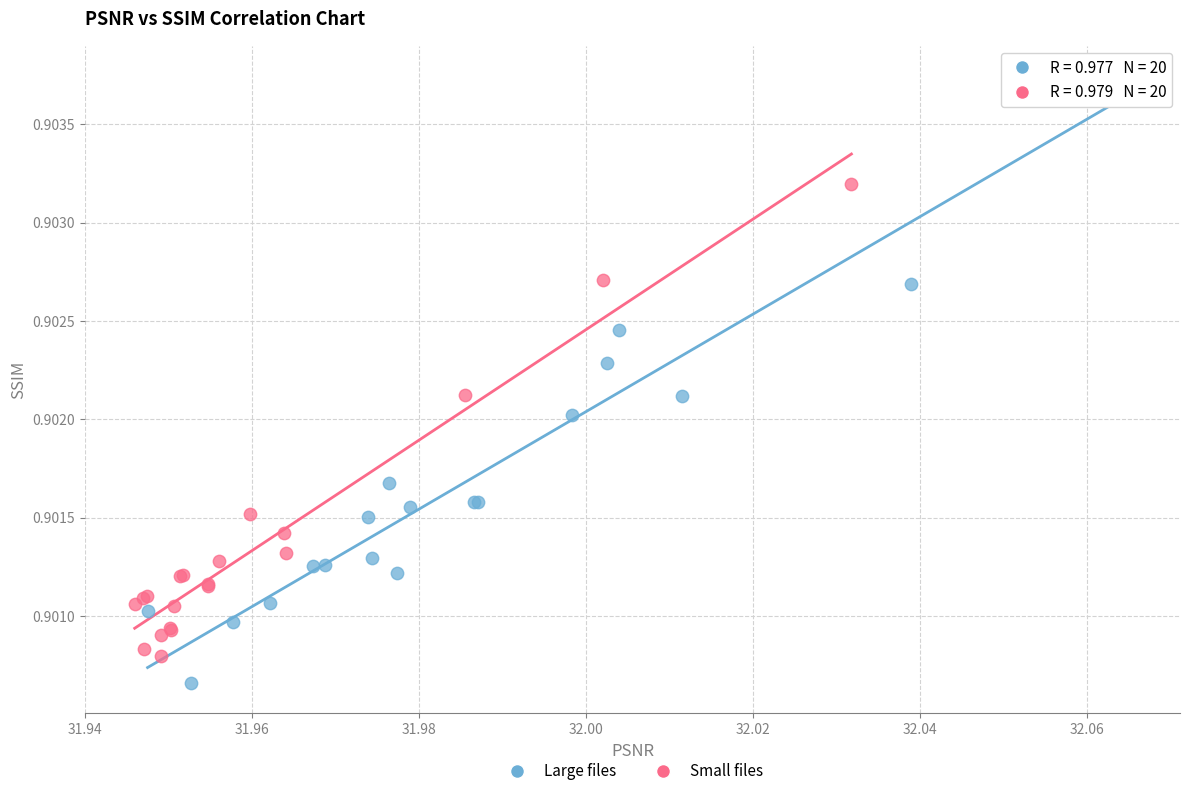

What are all the series names shown in the legend?

Large files, Small files